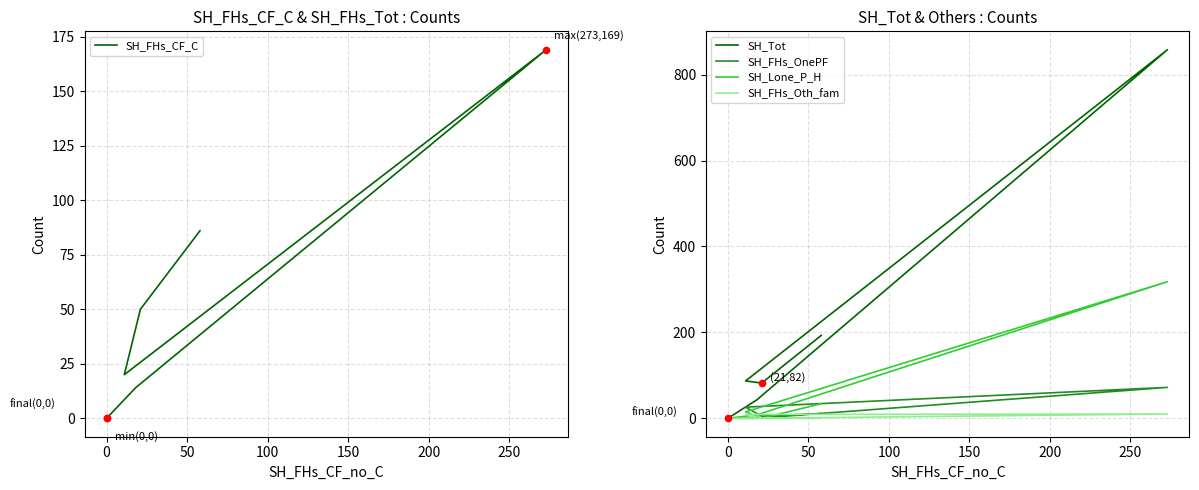

Which series has the widest spread of Y values?

SH_Tot